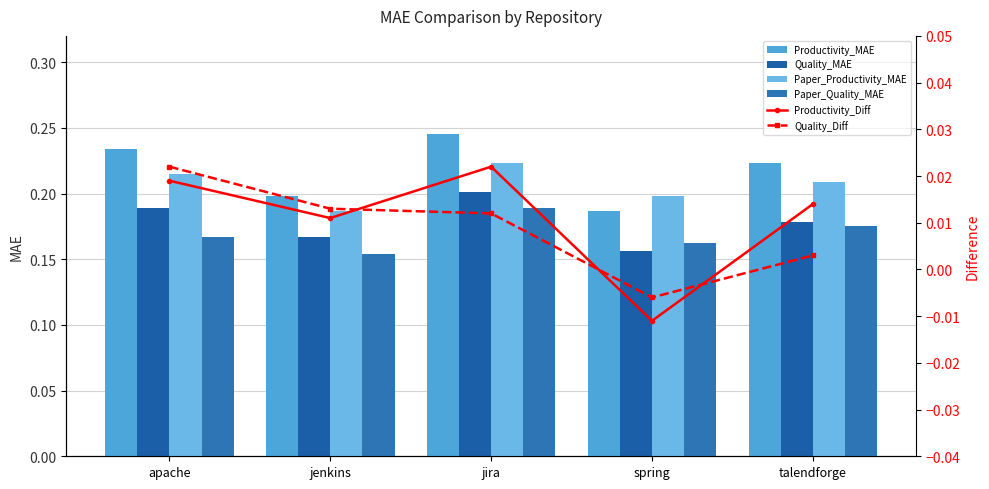

How many values in the Productivity_Diff series are below 0?

1